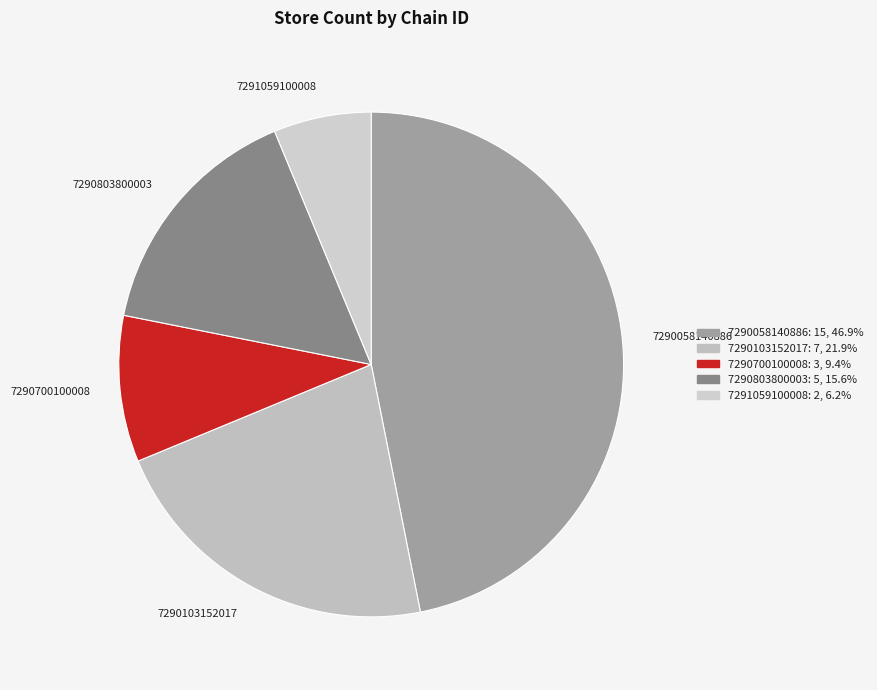

Which has a higher value, 7291059100008 or 7290700100008?

7290700100008